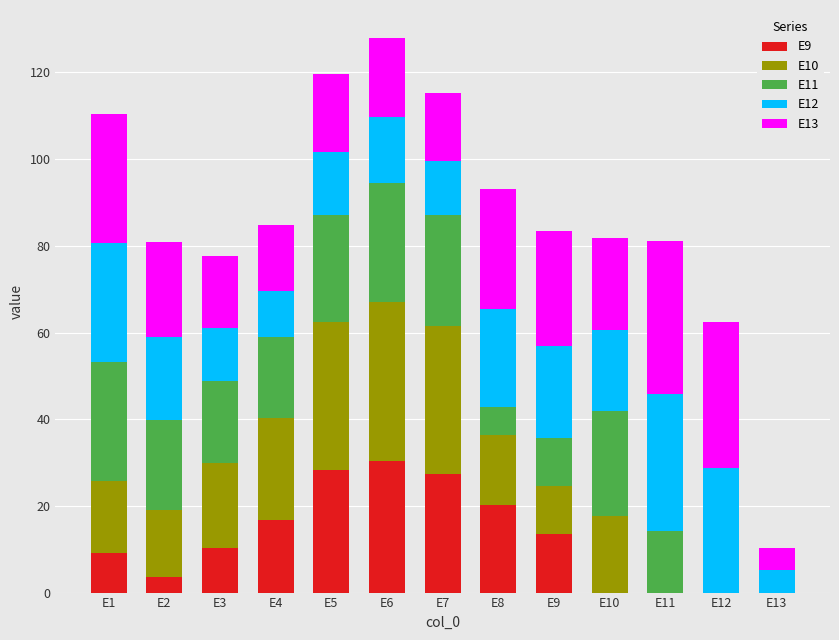

What is the approximate value of E9 at E3?

10.3